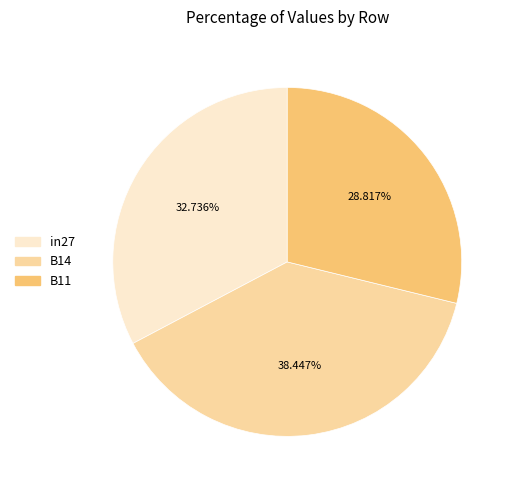

Combined, do in27 and B14 account for over 50%?

Yes